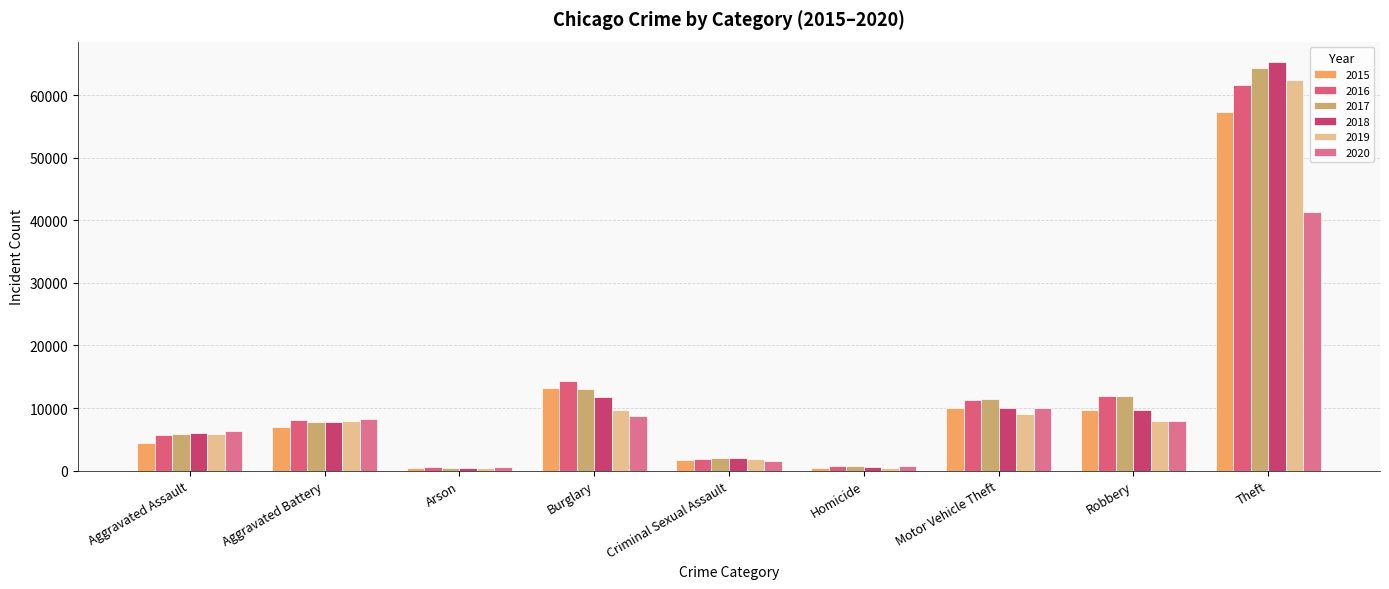

At which label does 2018 first exceed 7734?

Burglary